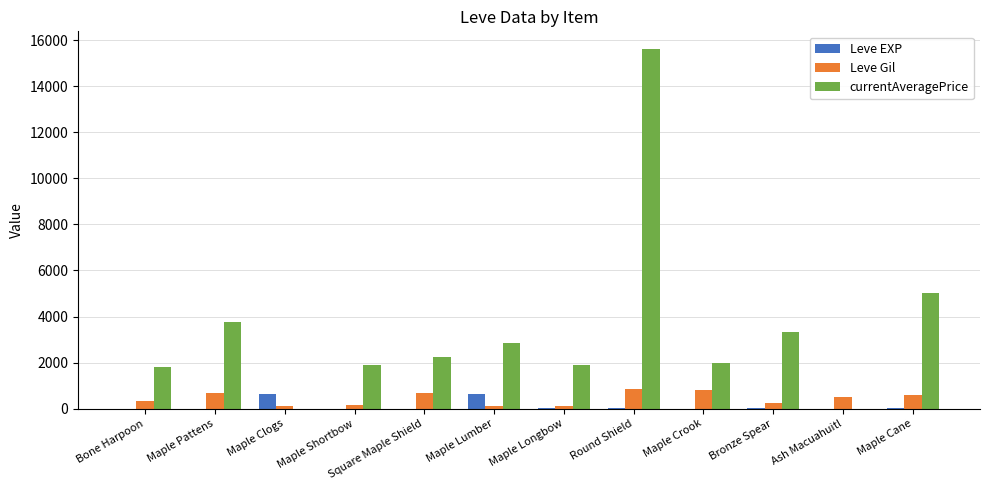

Which series changed the most between Maple Clogs and Maple Lumber?

currentAveragePrice